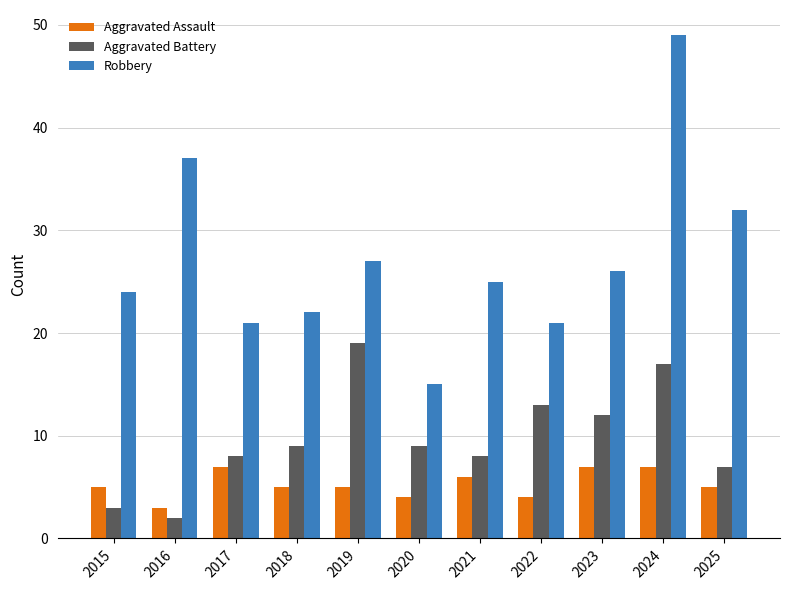

Which series has the largest total across all categories?

Robbery